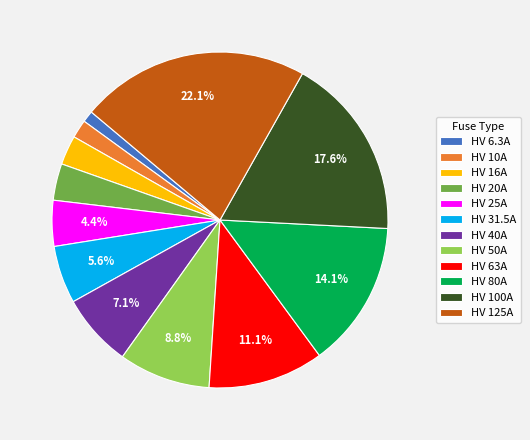

Is it true that HV 125A is 22% of the pie?

True